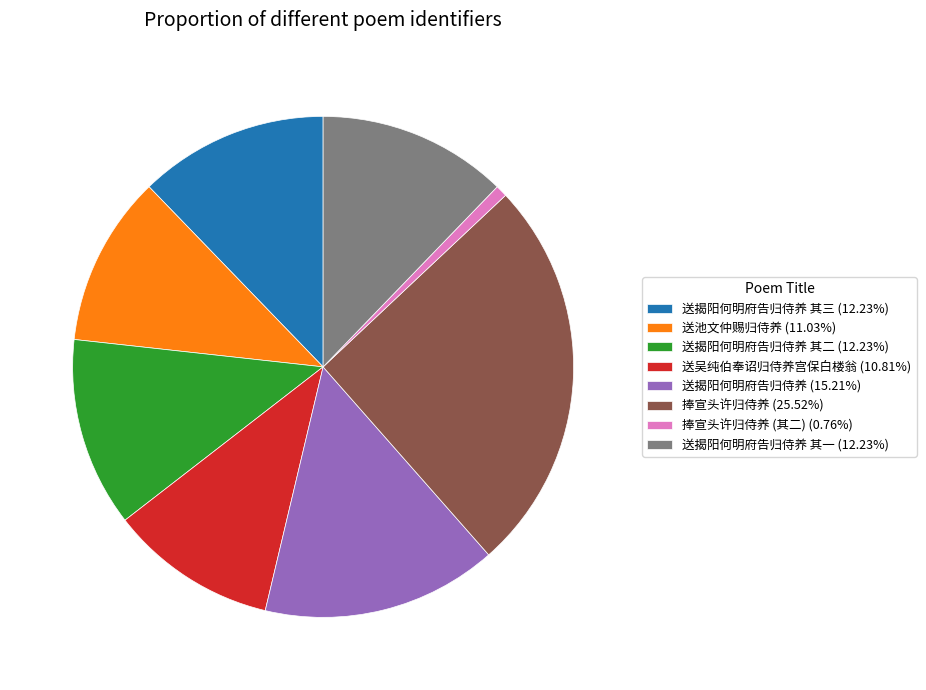

Is there a majority slice in this chart?

No